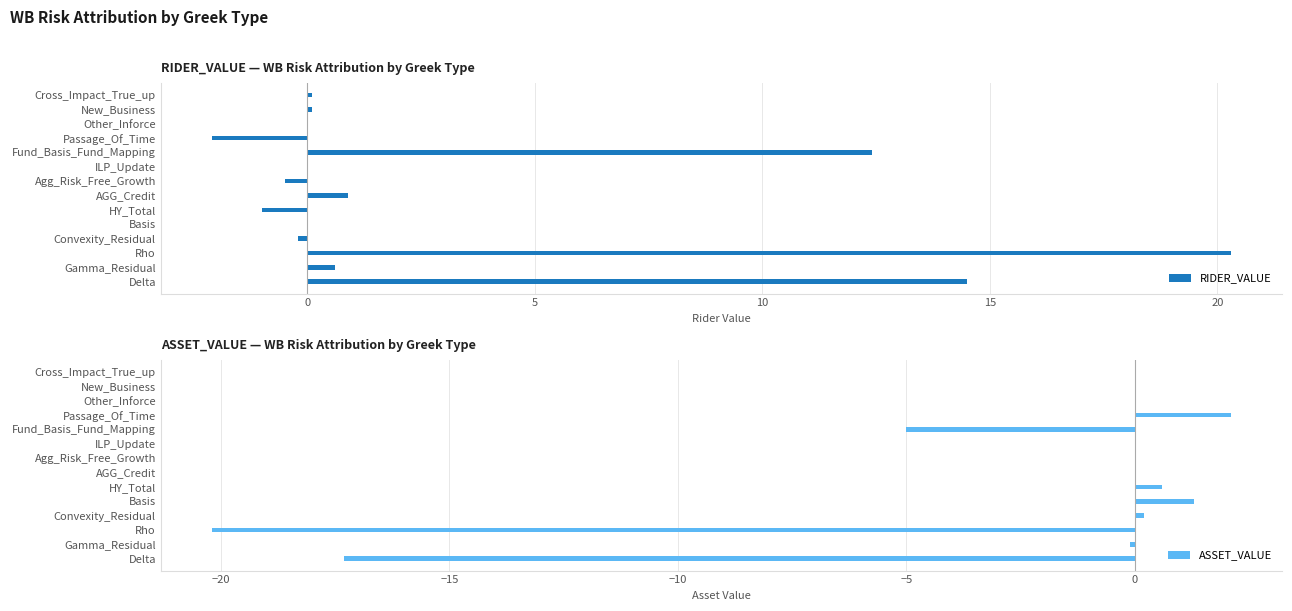

At which label does RIDER_VALUE reach its peak?

Rho